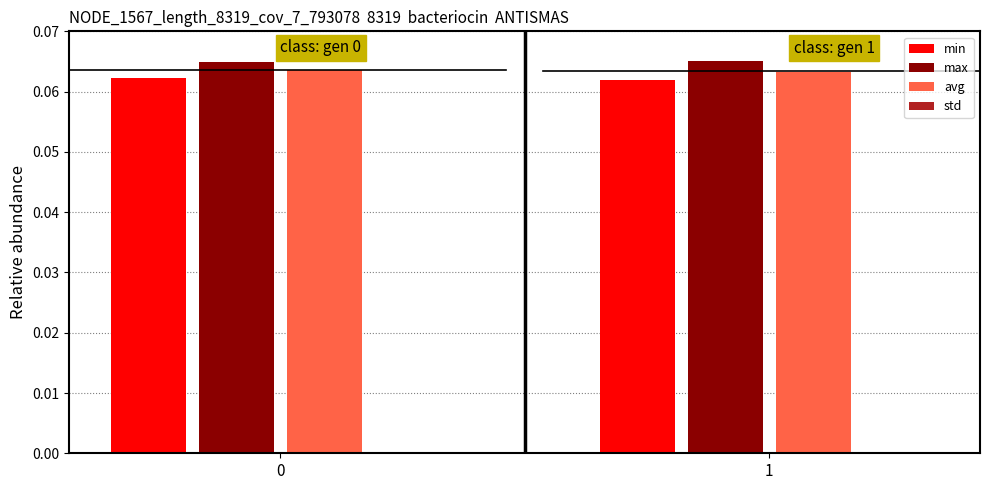

True or false: avg has a value of 0.0 at 0.

False